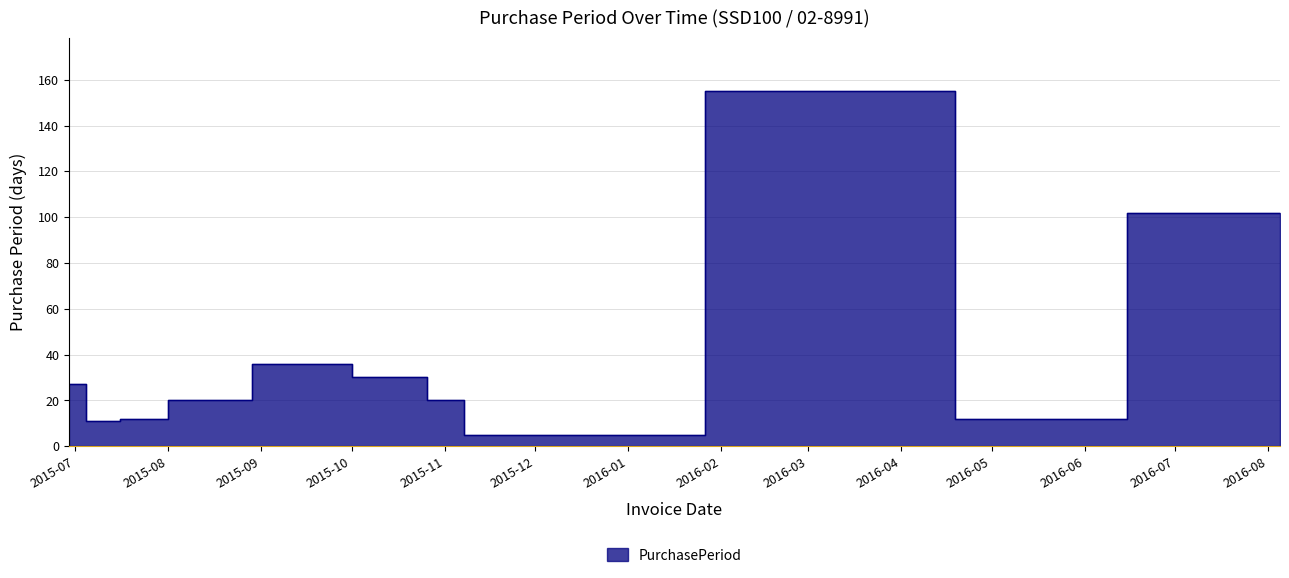

What is the sum of the values at 2015-09-16 and 2015-10-16?

66